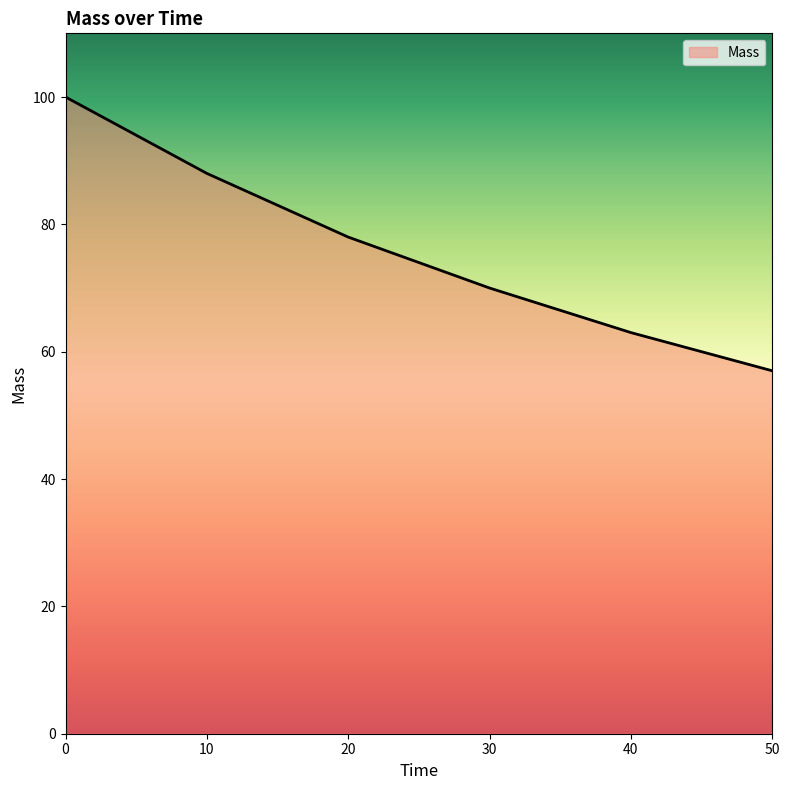

Read the value at 40, to the nearest 10.

60